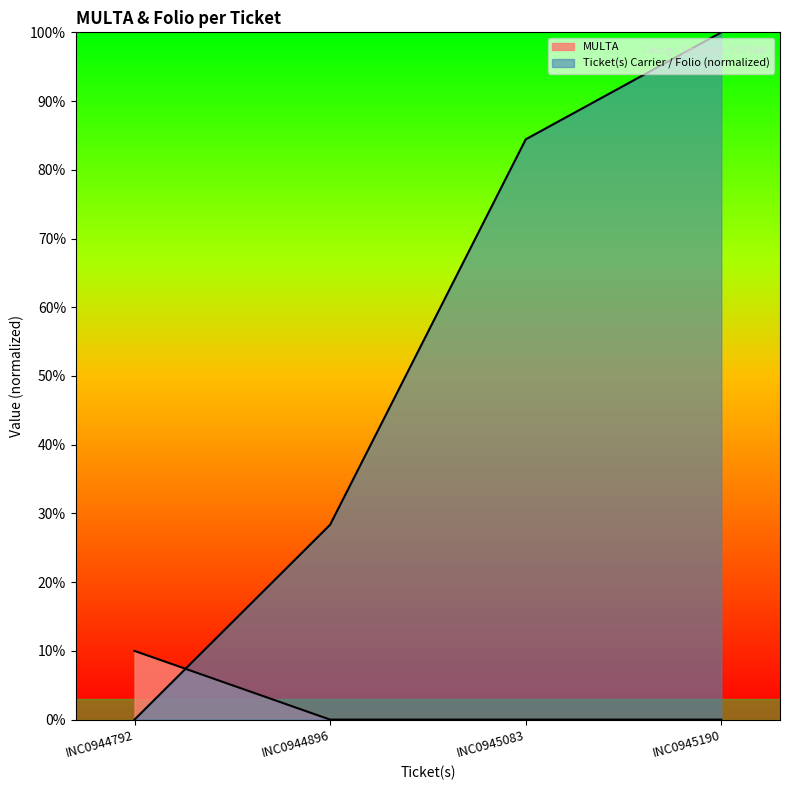

At which label does Ticket(s) Carrier / Folio reach its peak?

INC0945190